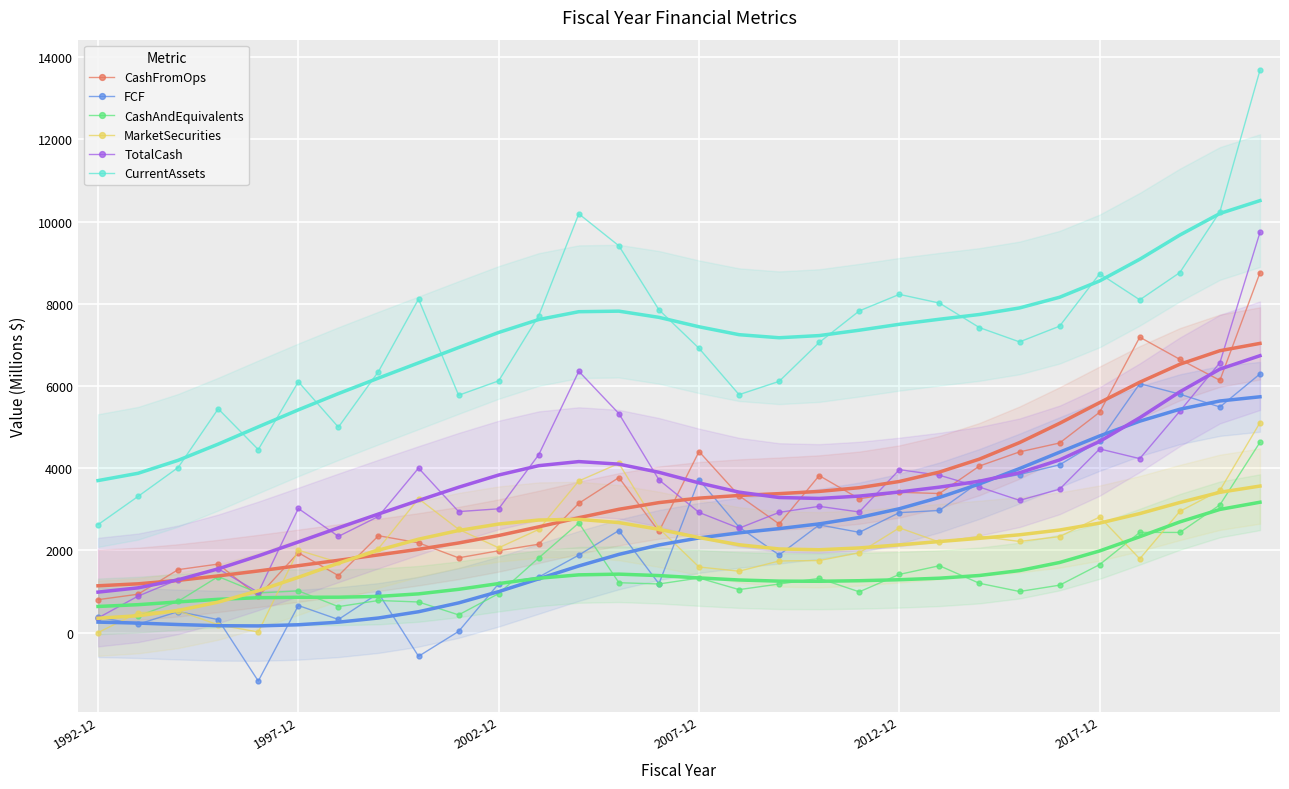

Is this an area chart (filled region under the line)?

No